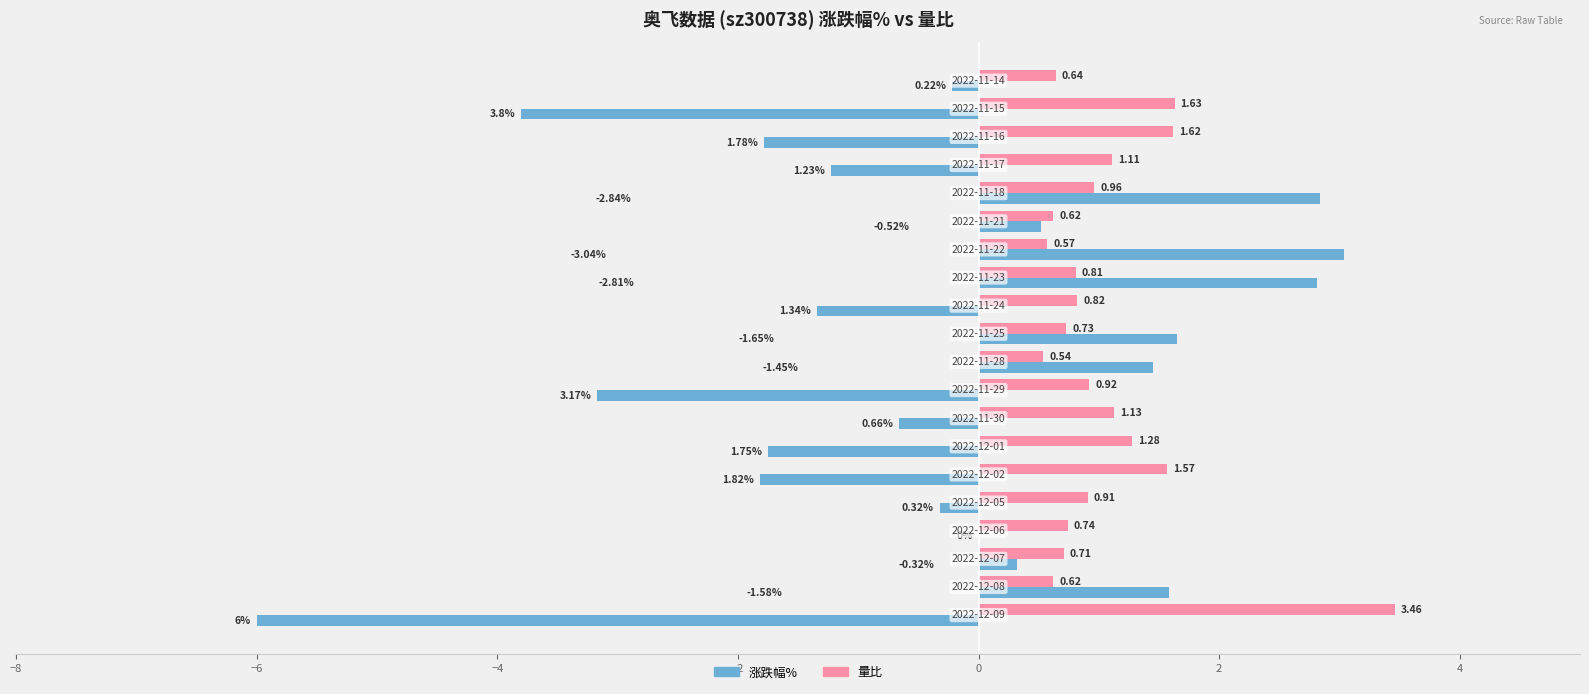

Which series has the largest total across all categories?

量比